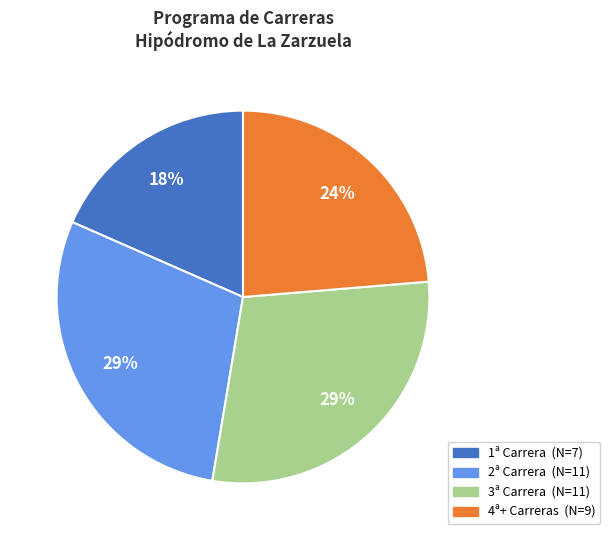

To the nearest percent, what is the difference between the 3ª Carrera and 1ª Carrera slice percentages?

11%